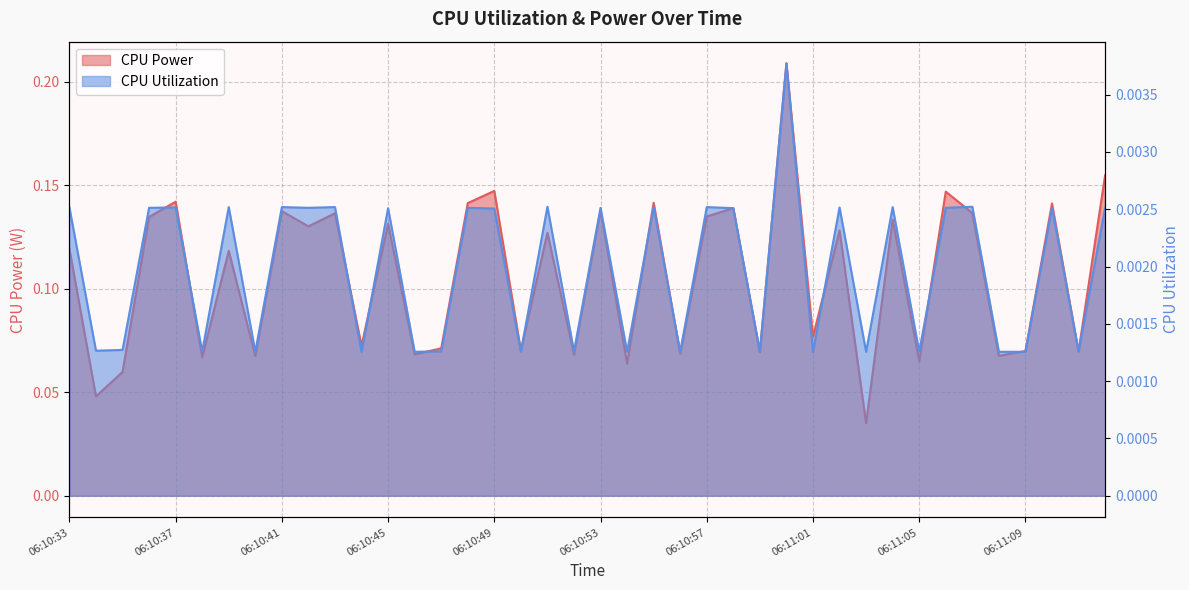

Rank the series by their maximum value, from highest to lowest.

CPU Power, CPU Utilization